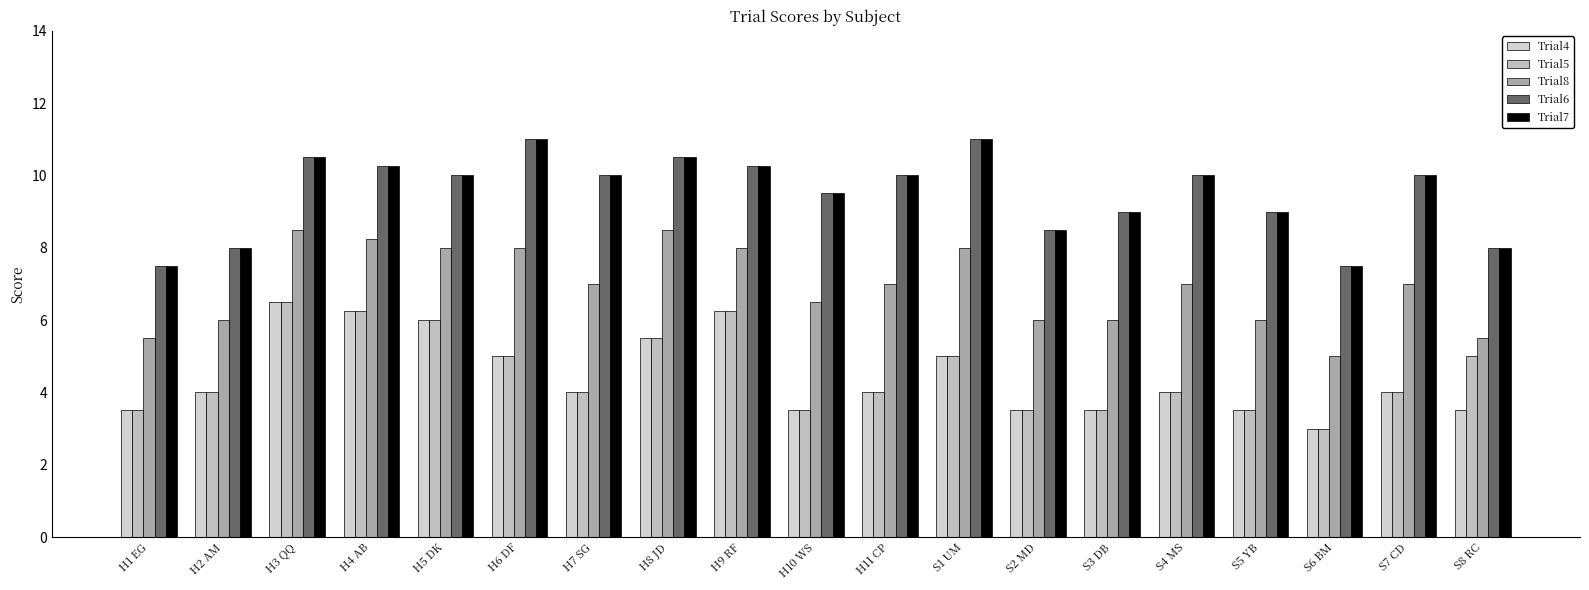

At how many categories does at least one series exceed 3?

19